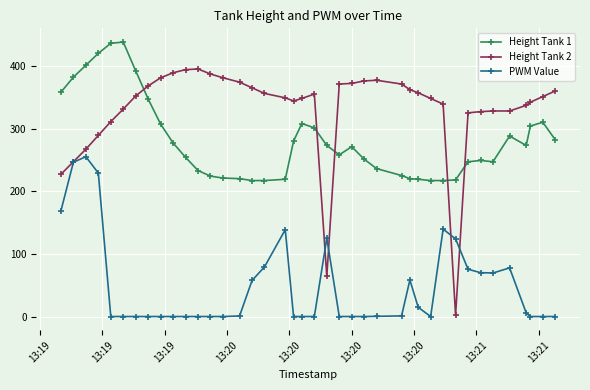

True or false: PWM Value and Height Tank 1 cross at least once.

False